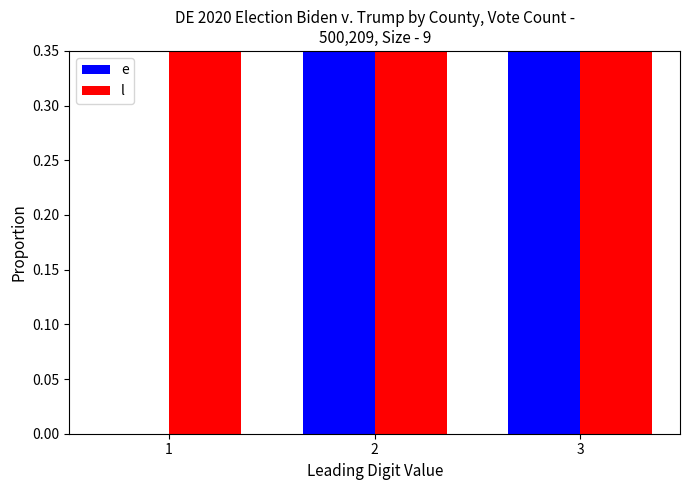

How many e values are between 0 and 20?

3